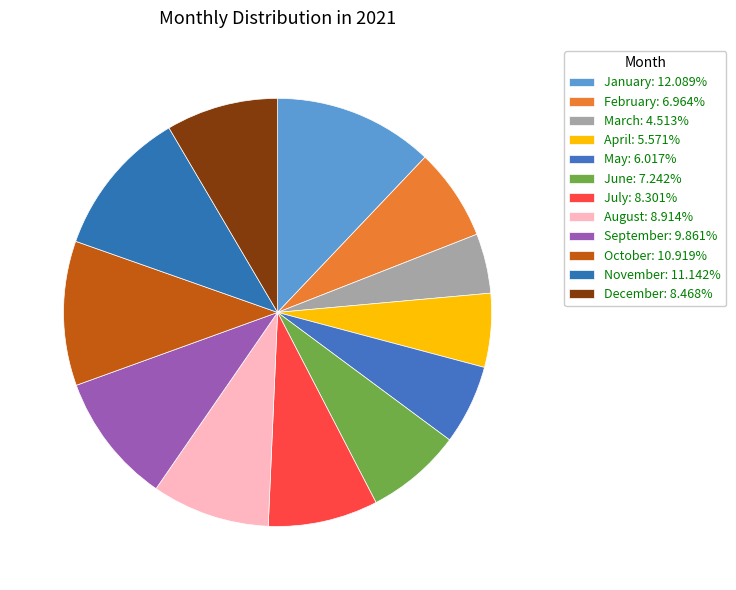

What percentage is the September slice, to the nearest percent?

10%